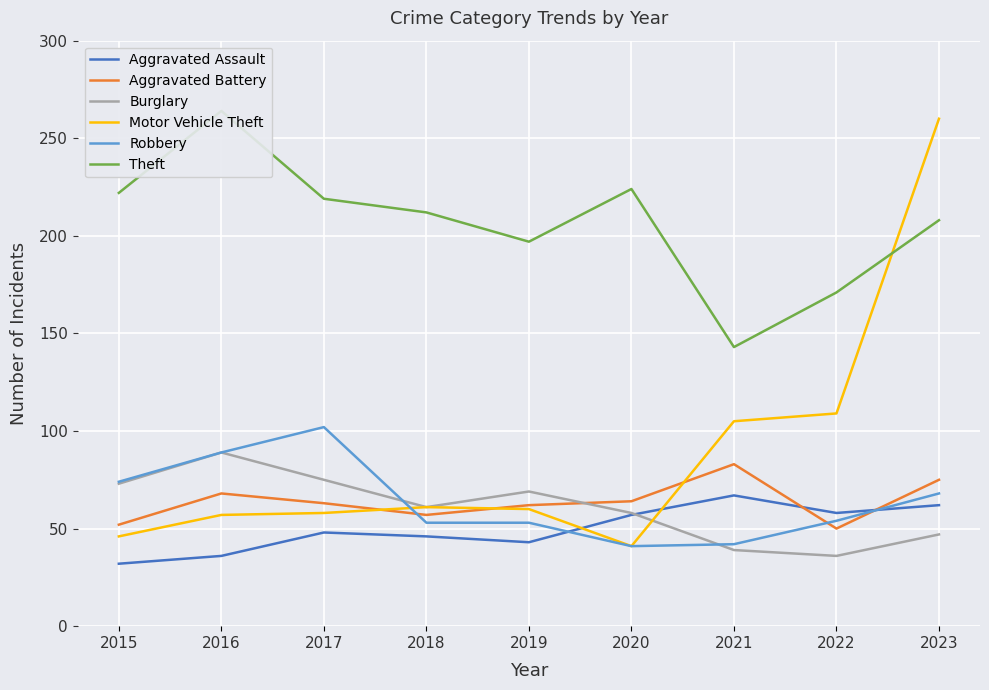

Where does the Aggravated Battery series first go above 63?

2016